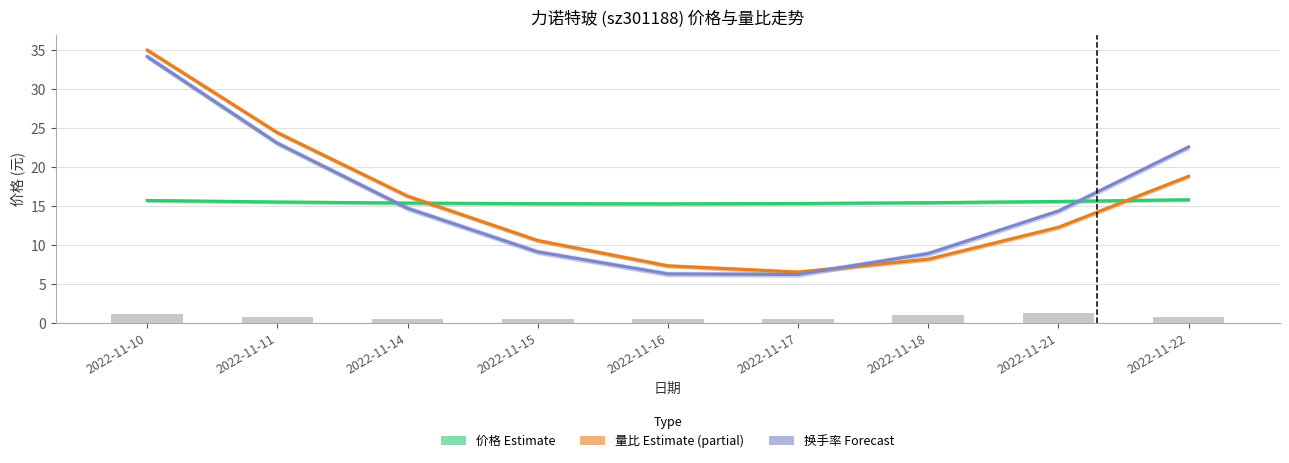

Rank the categories by 换手率 scaled (Forecast) value from lowest to highest.

2022-11-17, 2022-11-16, 2022-11-18, 2022-11-15, 2022-11-21, 2022-11-14, 2022-11-22, 2022-11-11, 2022-11-10